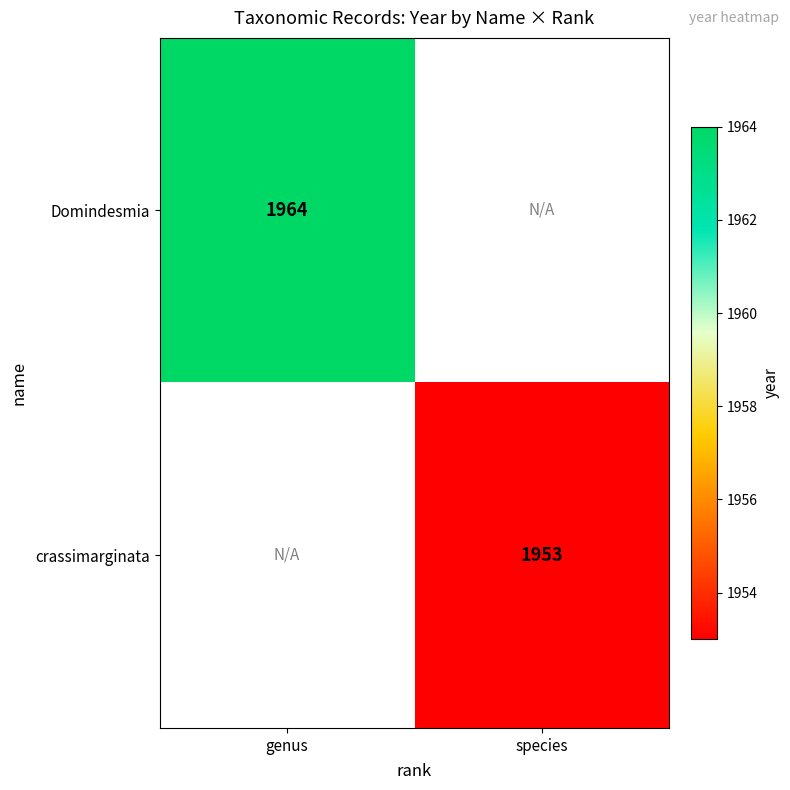

Is it true that crassimarginata equals 3294 at species?

False